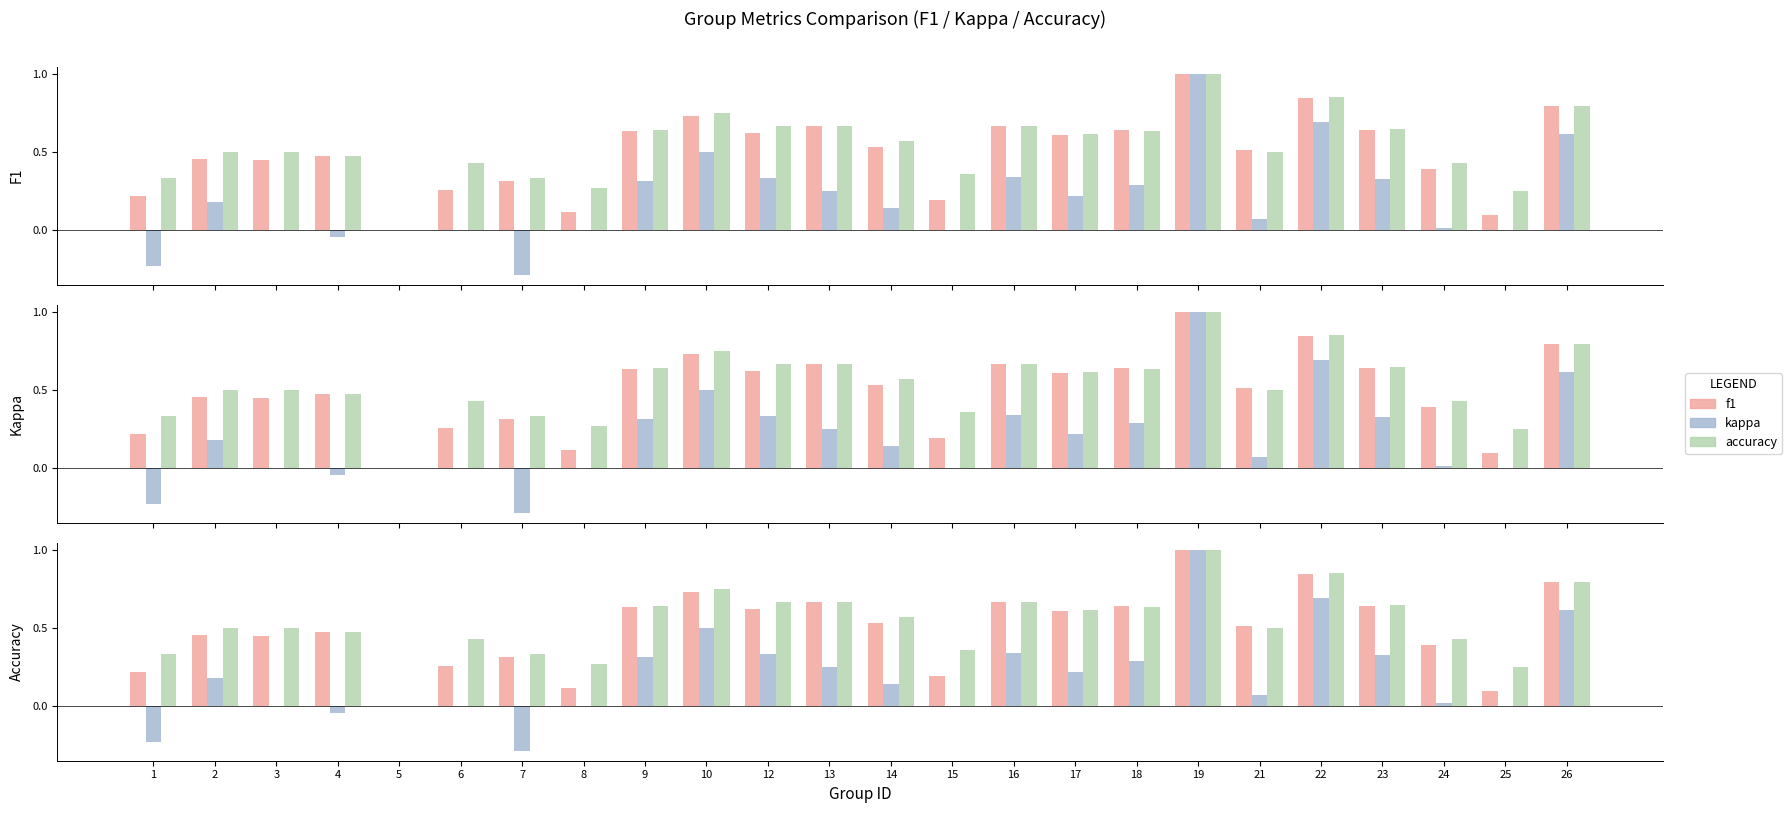

Between 19 and 5, which is larger?

19